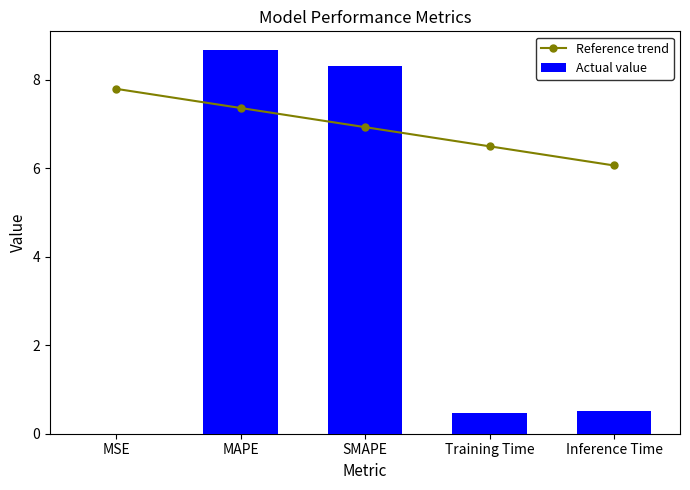

What is the average value of the Actual value series?

3.6